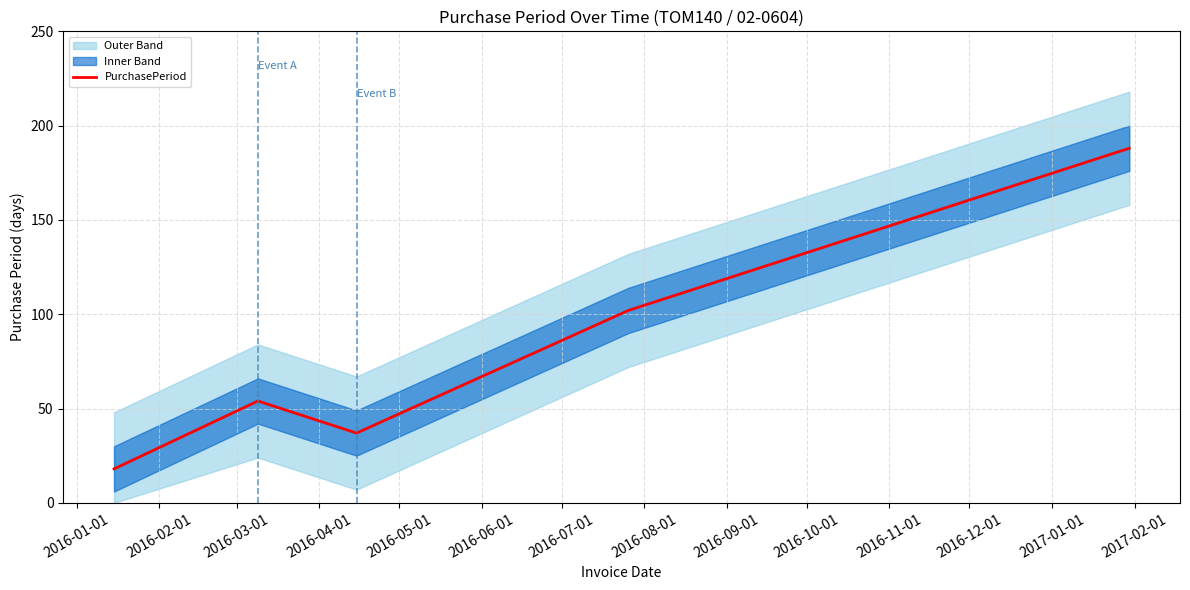

What is the highest value of the PurchasePeriod series?

188